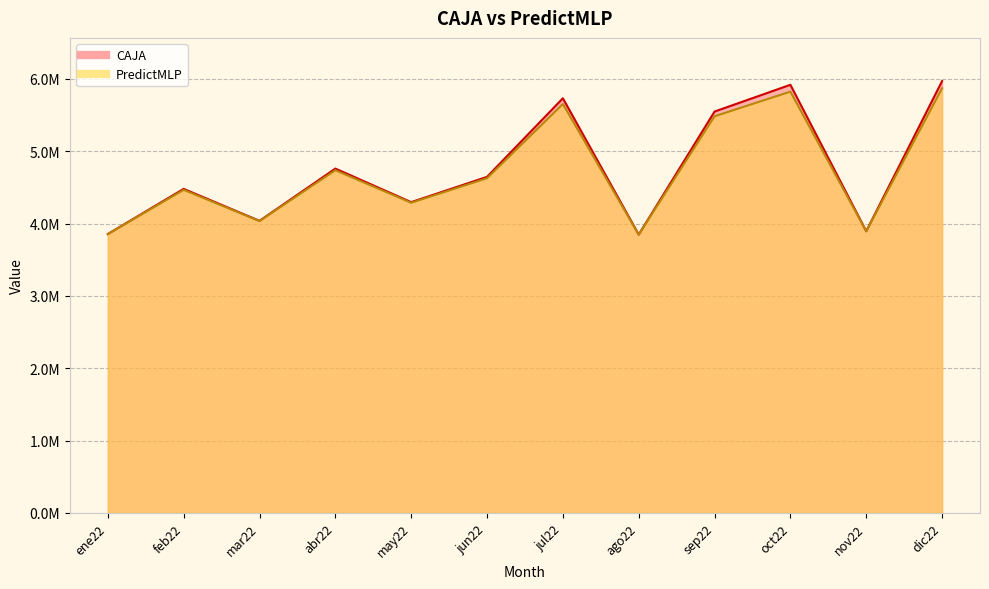

What is the difference between the maximum and minimum values in the CAJA series?

2121529.0